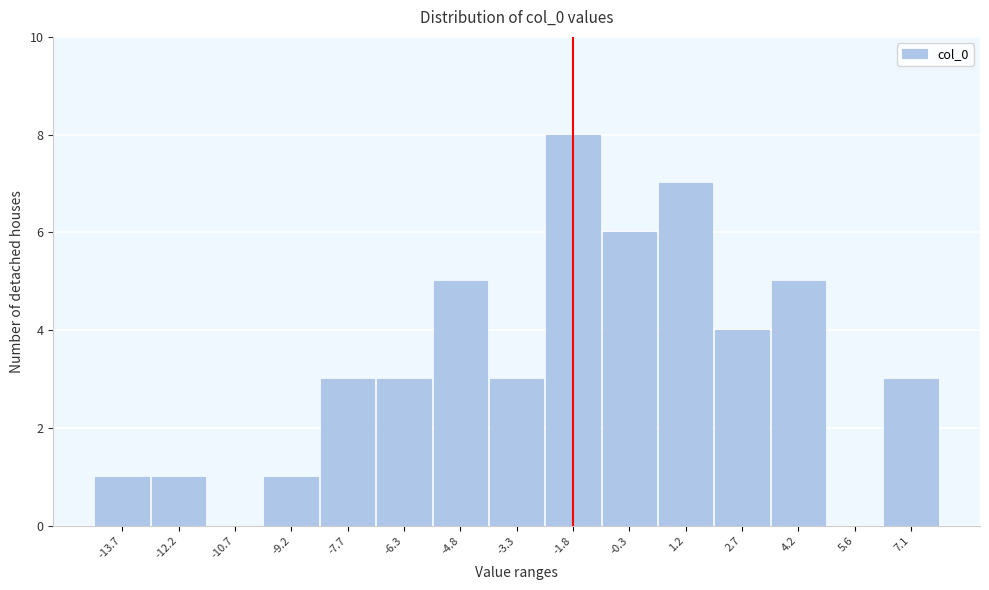

Reading left to right, what are all the values shown in this chart?

-13.7=1	-12.2=1	-10.7=0	-9.2=1	-7.7=3	-6.3=3	-4.8=5	-3.3=3	-1.8=8	-0.3=6	1.2=7	2.7=4	4.2=5	5.6=0	7.1=3